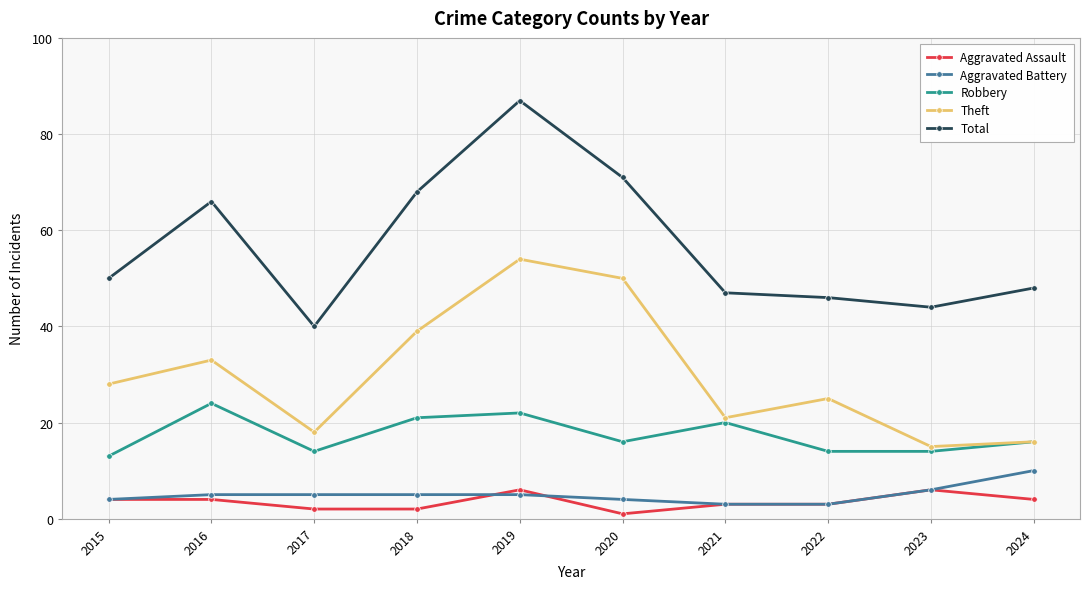

Which series has the largest range (max minus min)?

Total